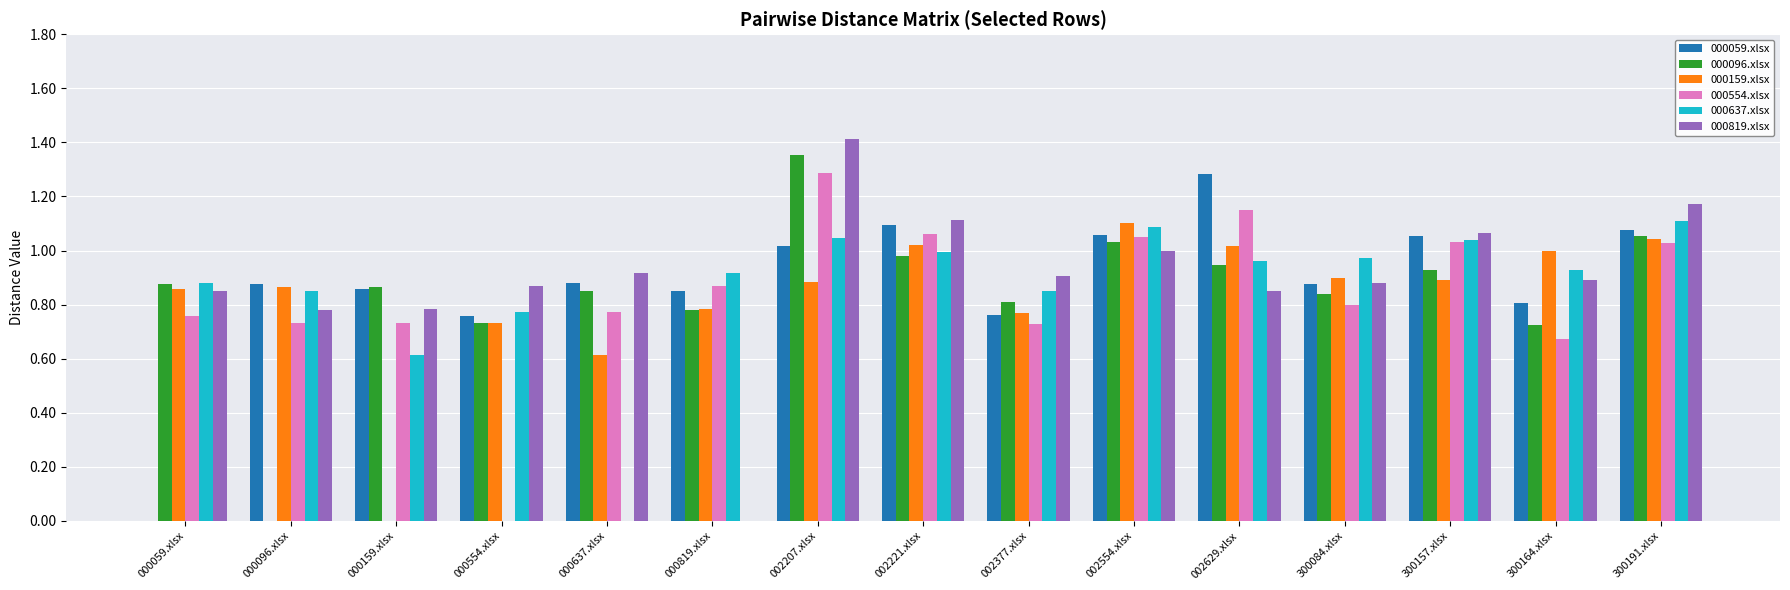

Is it true that 000159.xlsx equals 0.5 at 300157.xlsx?

False